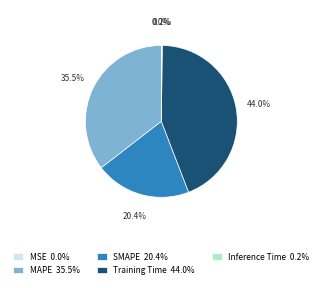

What percentage do SMAPE 20.4% and MAPE 35.5% together represent?

55.8%